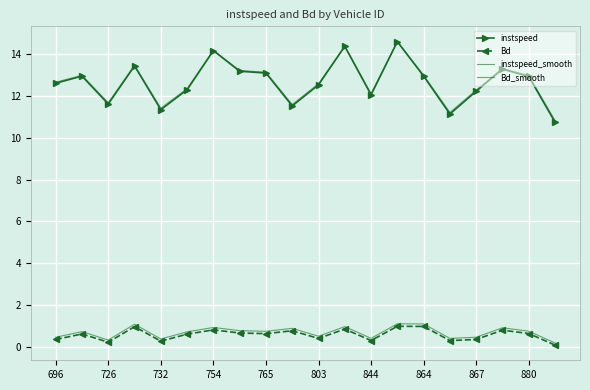

Is this an area chart (filled region under the line)?

No